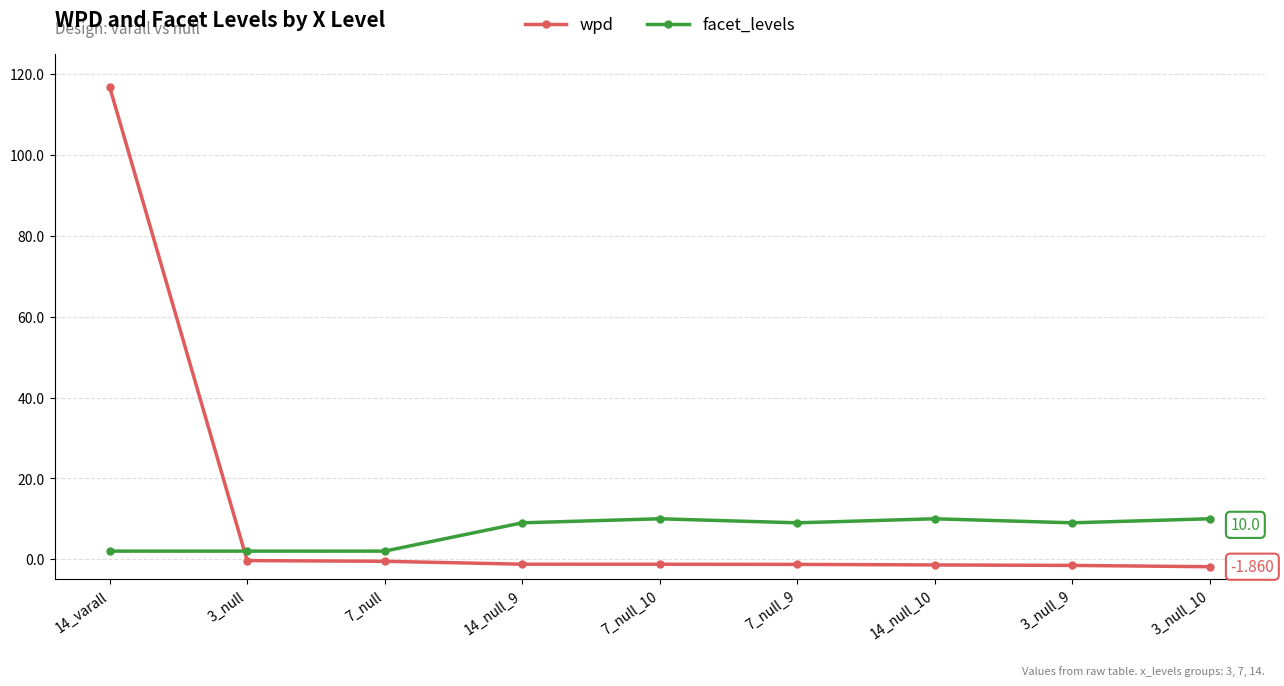

What is the maximum value for facet_levels?

10.0